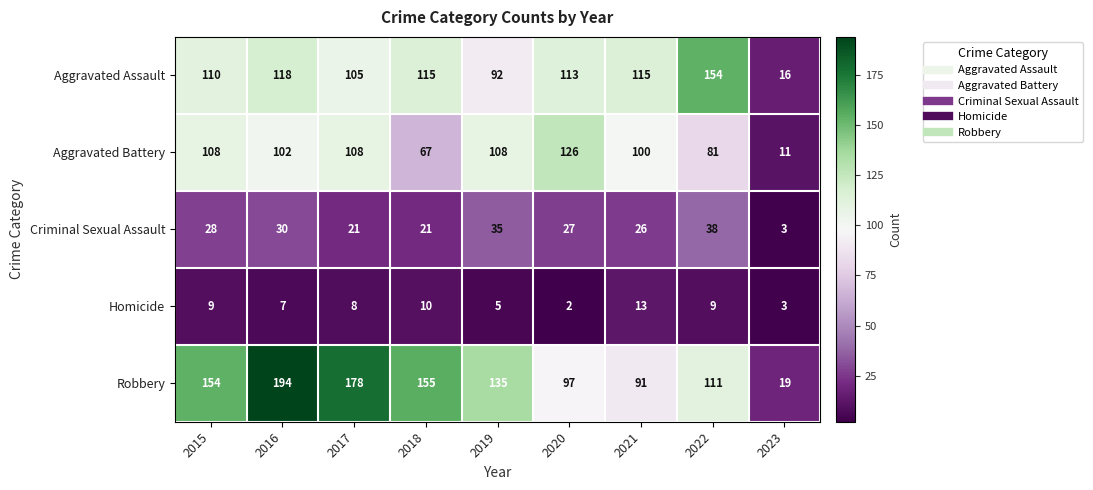

List the series in order of their peak value, lowest first.

Homicide, Criminal Sexual Assault, Aggravated Battery, Aggravated Assault, Robbery